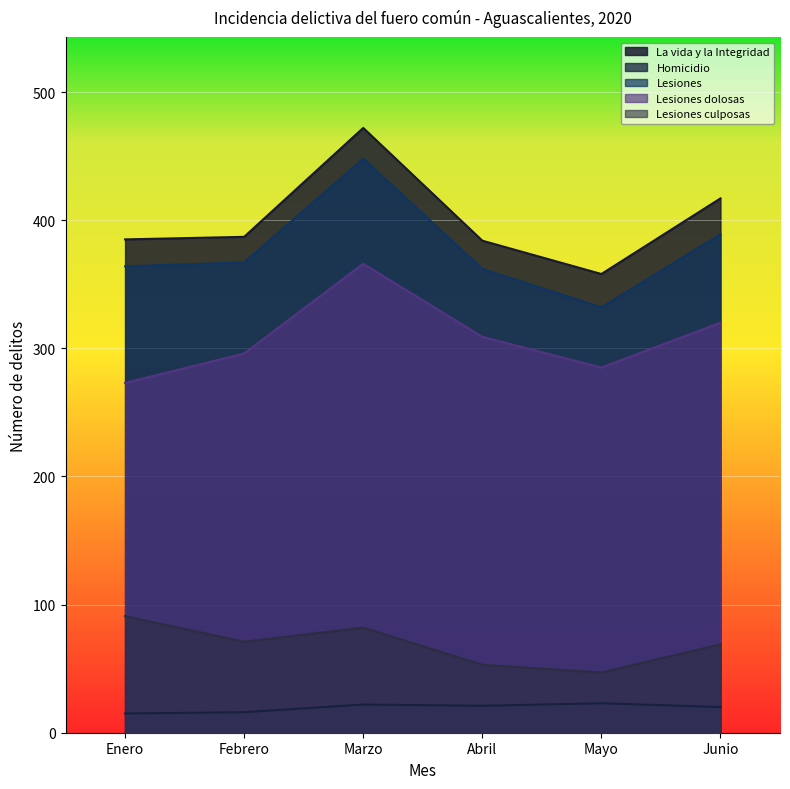

Between Marzo and Mayo, which series saw the biggest shift?

Lesiones